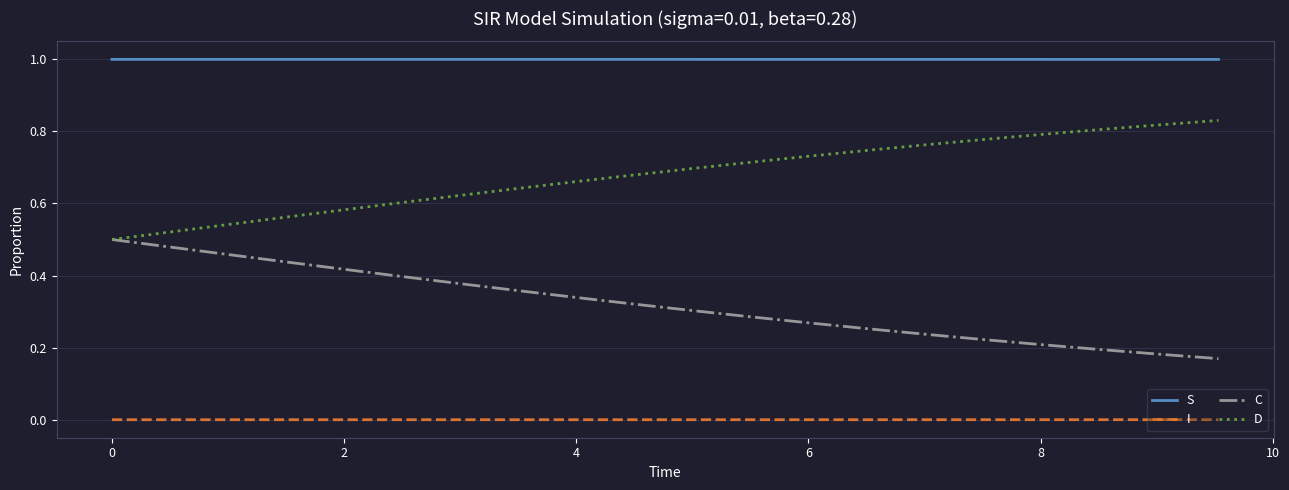

True or false: D has more than 2 interior local peaks.

False